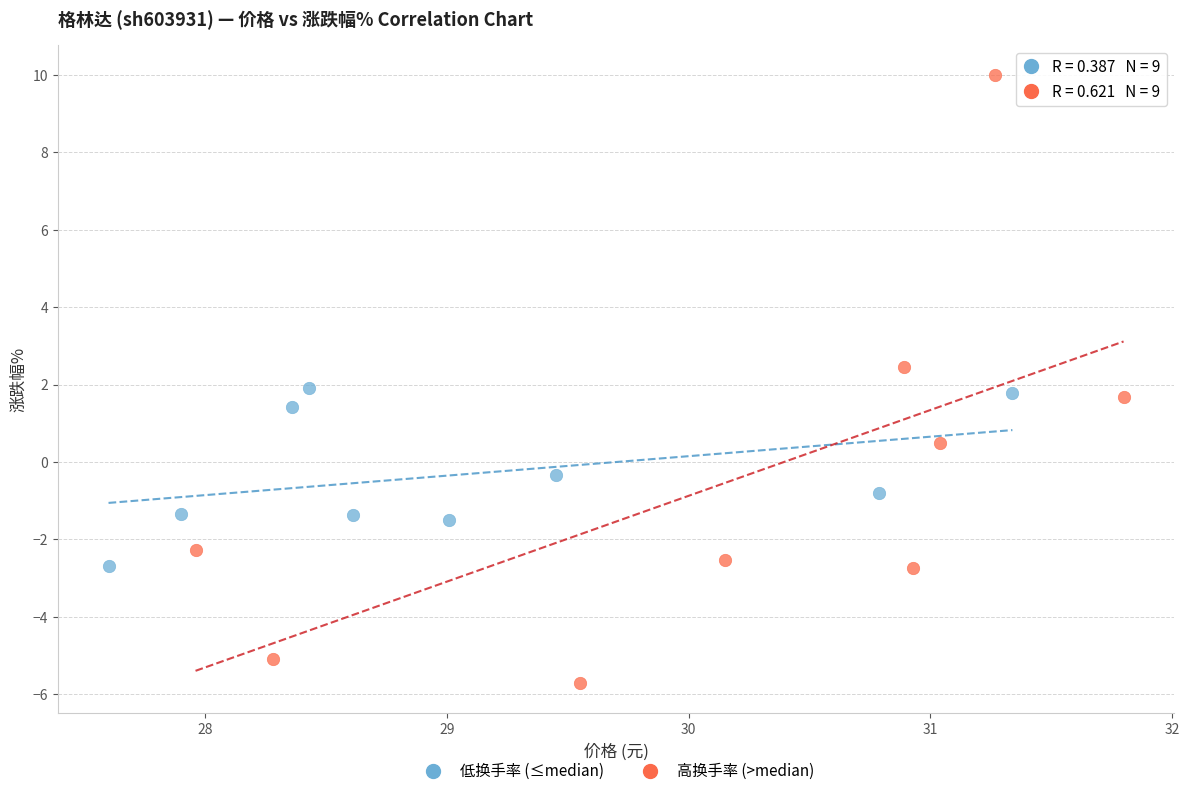

Which series has the largest Y range (max minus min)?

高换手率 (>median)